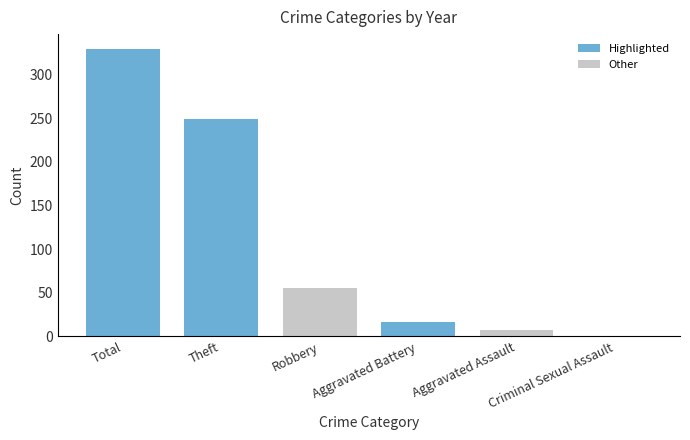

What is the change in value from Aggravated Battery to Aggravated Assault?

-9